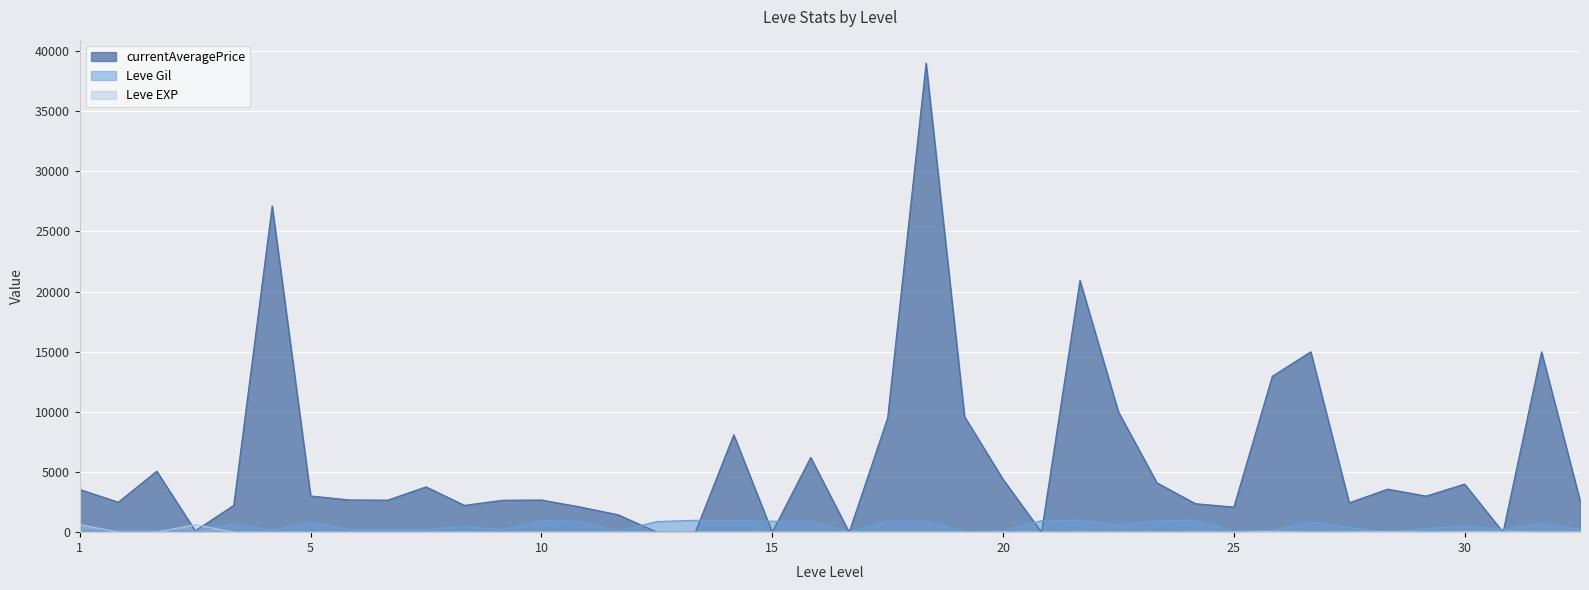

Which series has the largest total across all categories?

currentAveragePrice